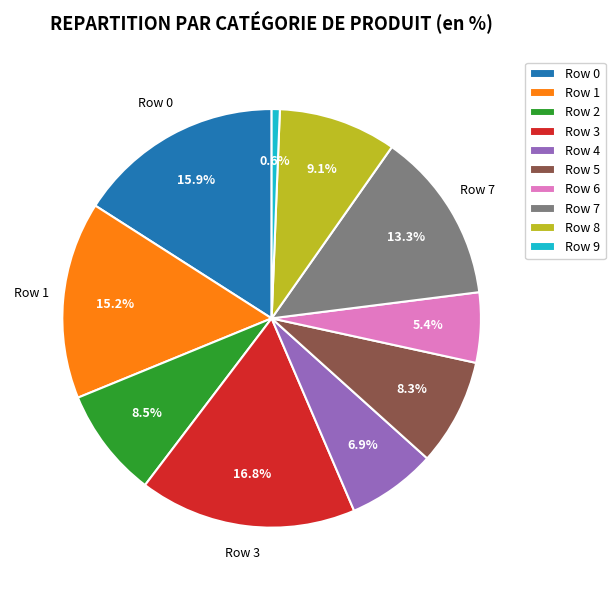

Which has a higher value, Row 5 or Row 3?

Row 3